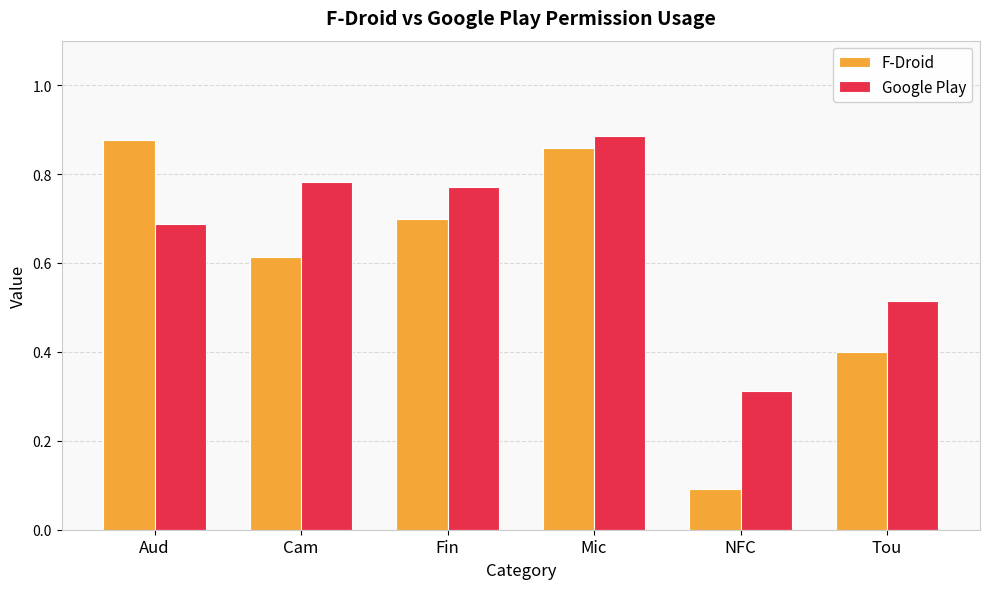

Where is Google Play nearest to the value 0?

NFC